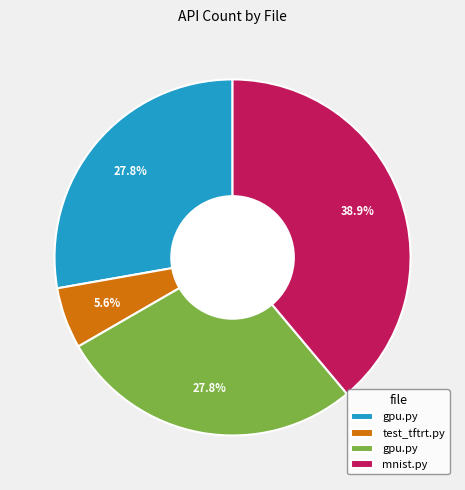

Count the number of slices in the pie.

4